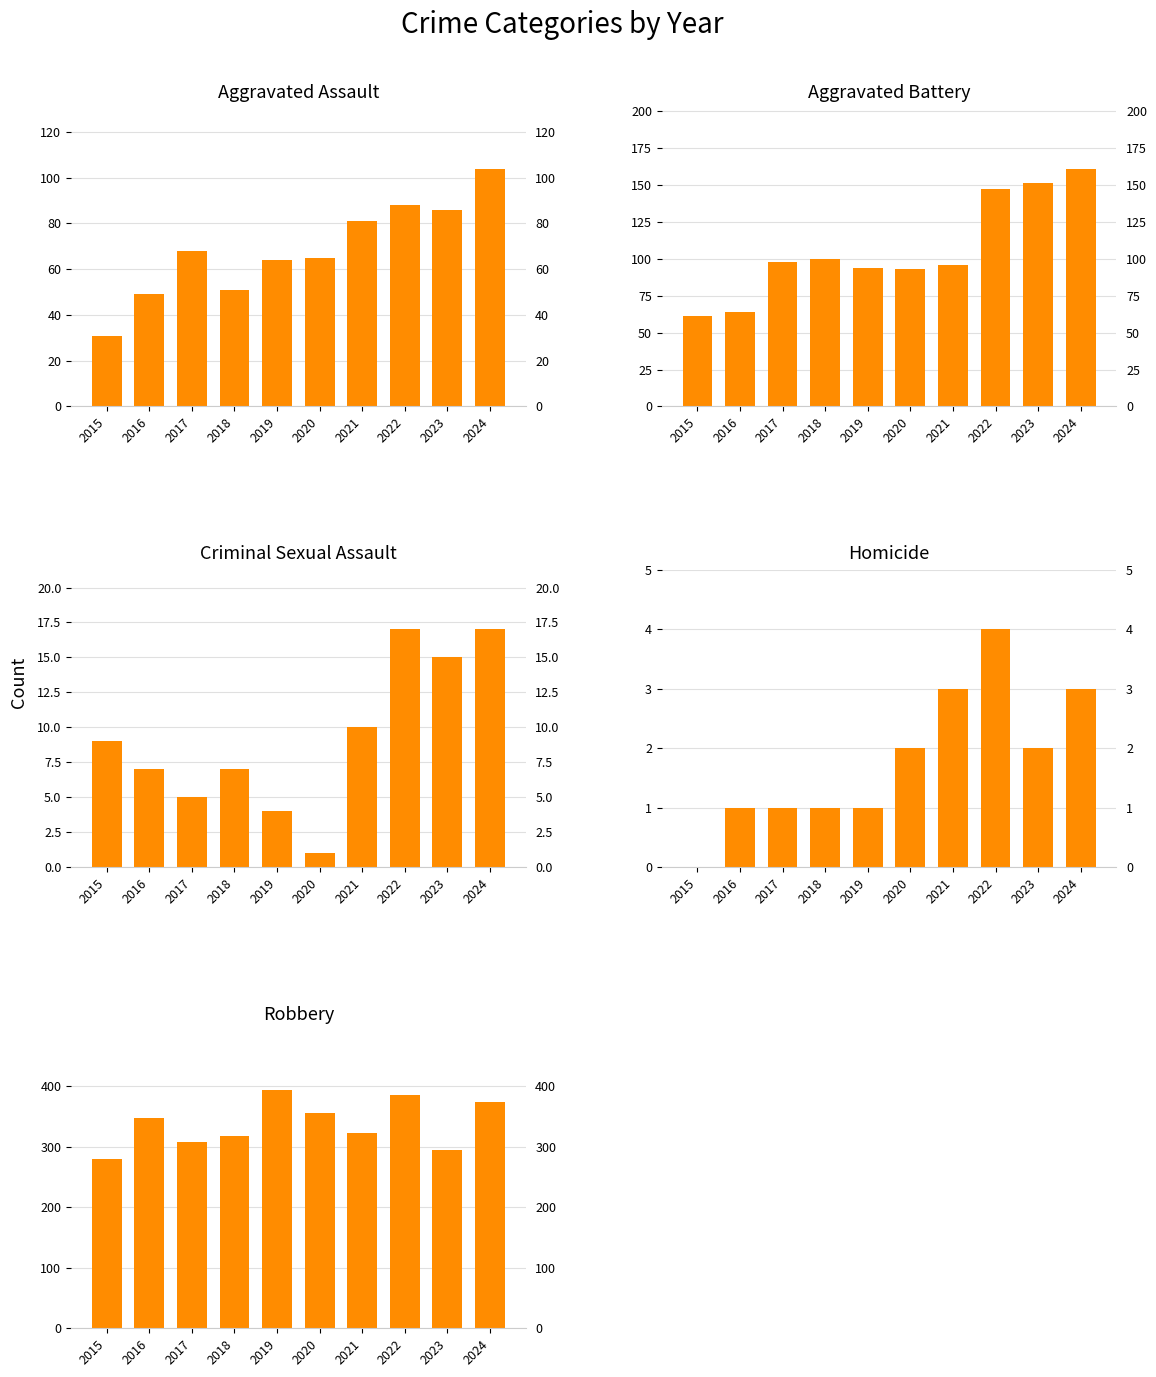

Which category has the highest value in the Robbery series?

2019